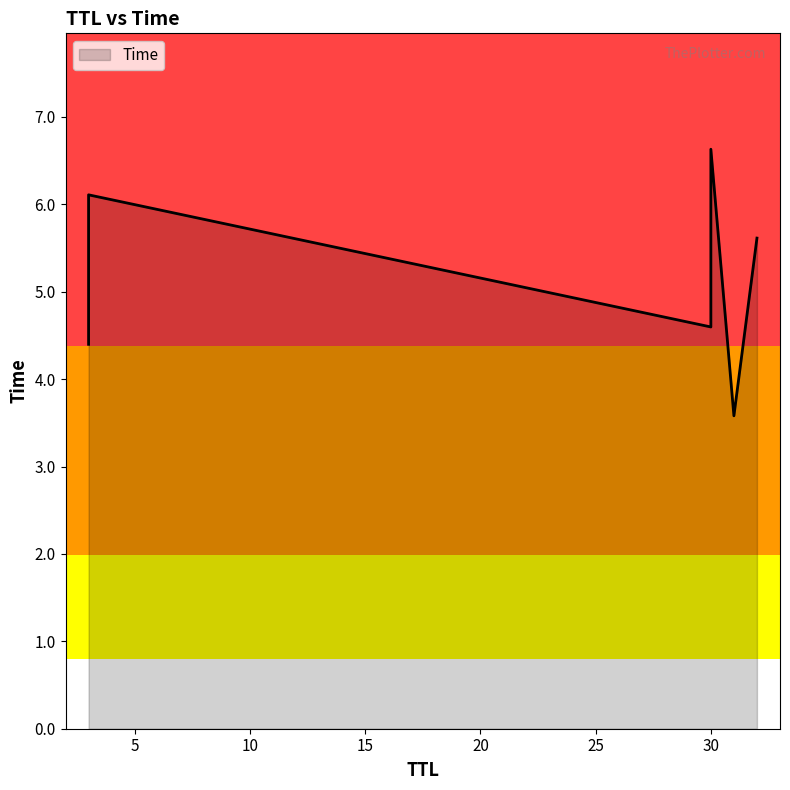

What is the difference between the maximum and minimum values?

3.1